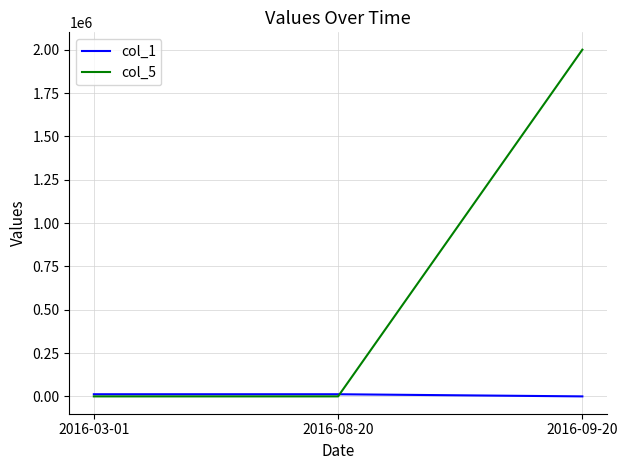

Which series has the widest spread of values?

col_5